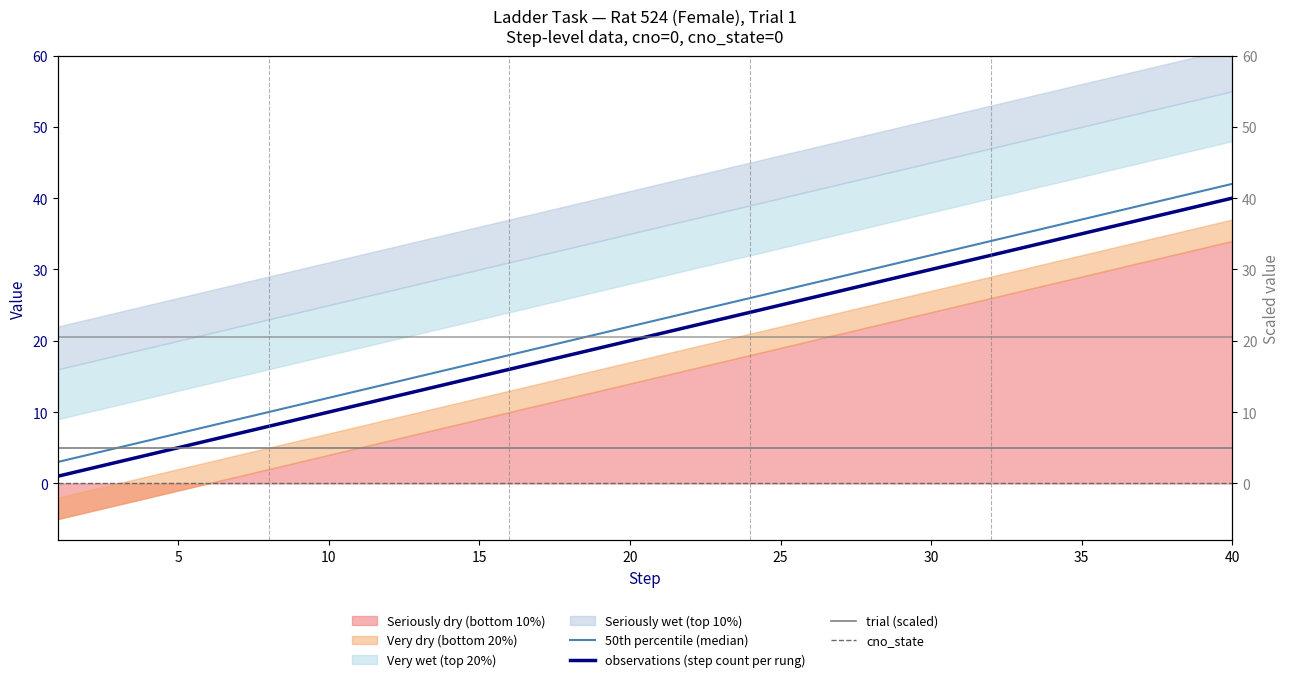

Is it true that 50th percentile (median) equals 3 at 5?

False